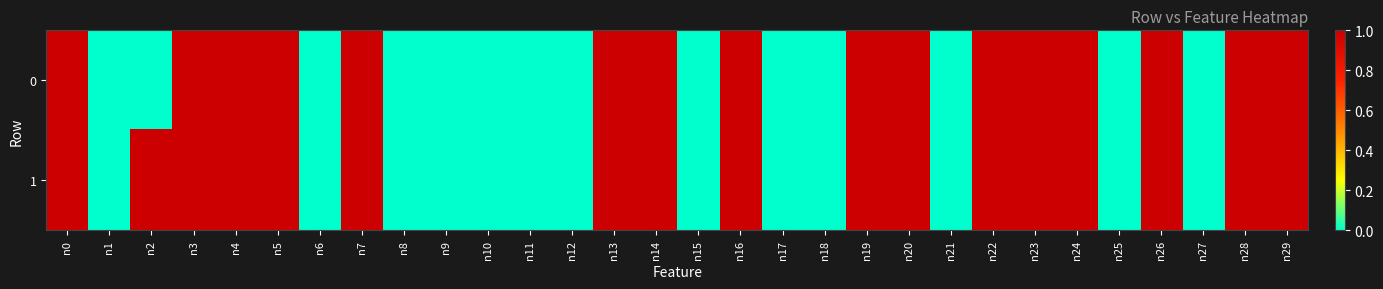

What is the greatest value displayed?

1